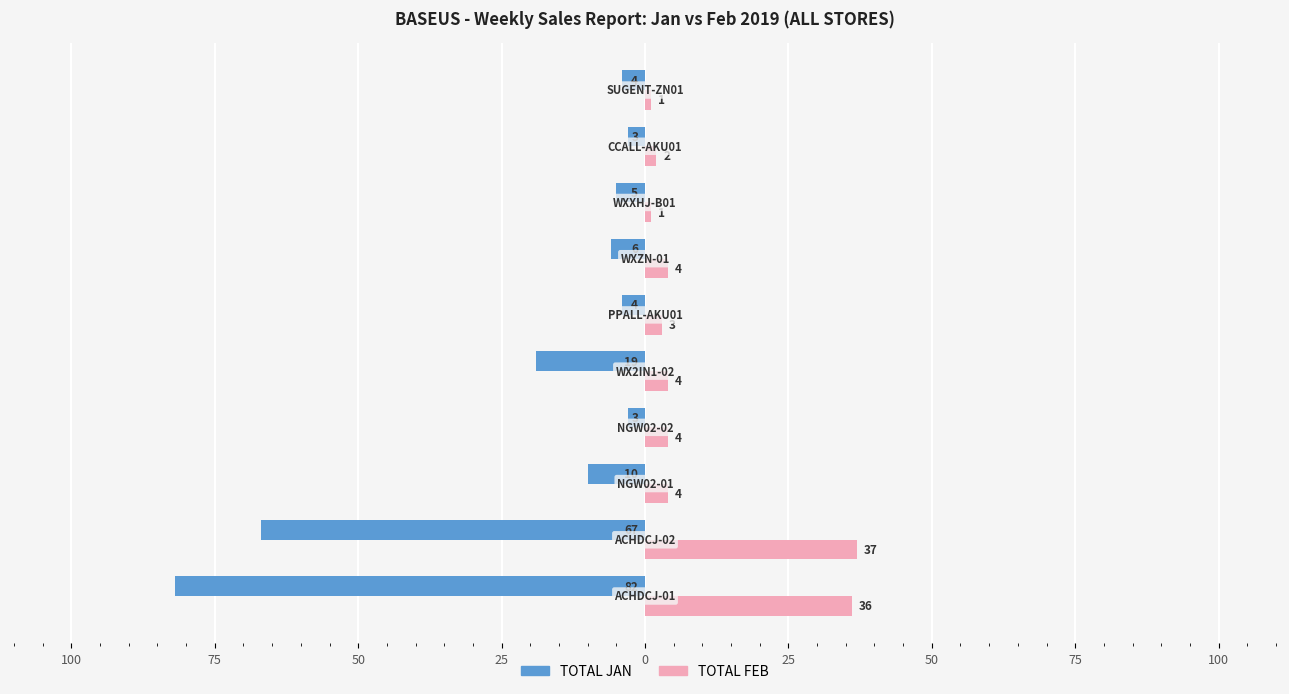

What is the lowest value of the TOTAL JAN series?

-82